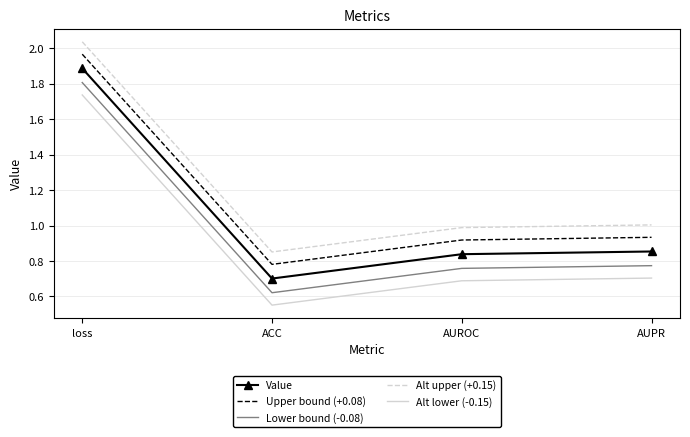

Read the Alt upper (+0.15) value at AUROC.

1.0